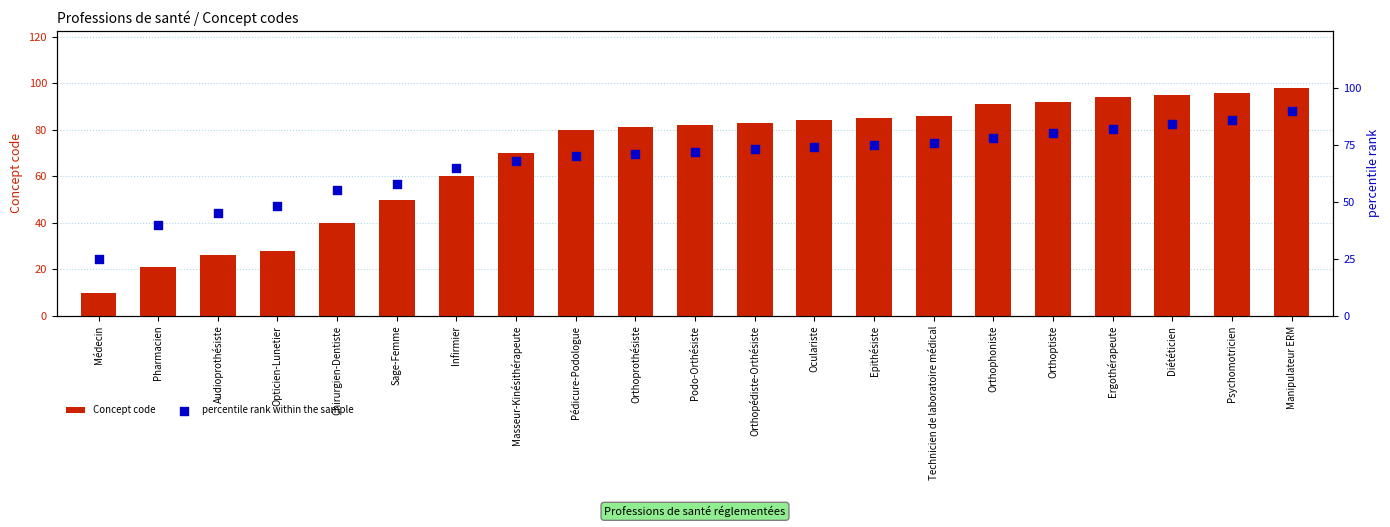

At which category is the sum across all series the highest?

Manipulateur ERM